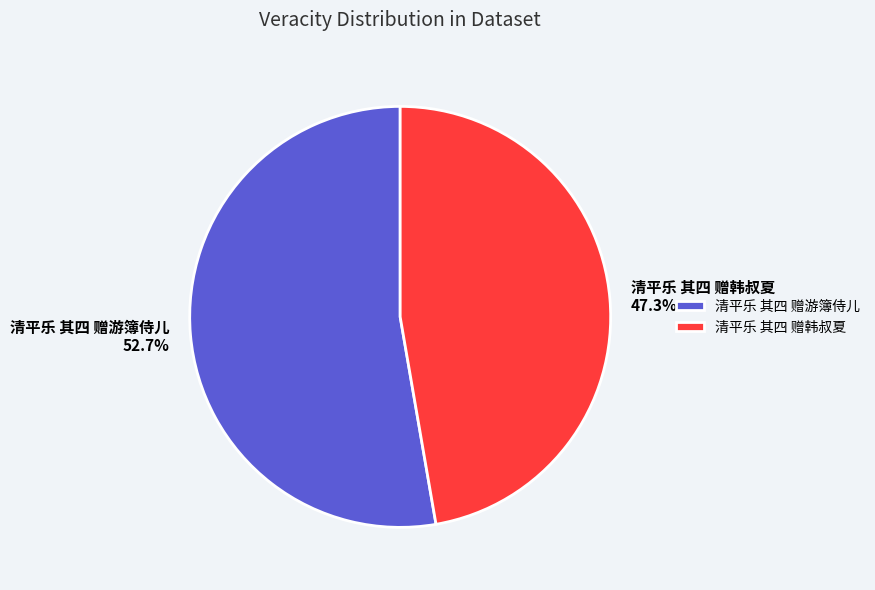

Which category has the smallest portion of the pie?

清平乐 其四 赠韩叔夏